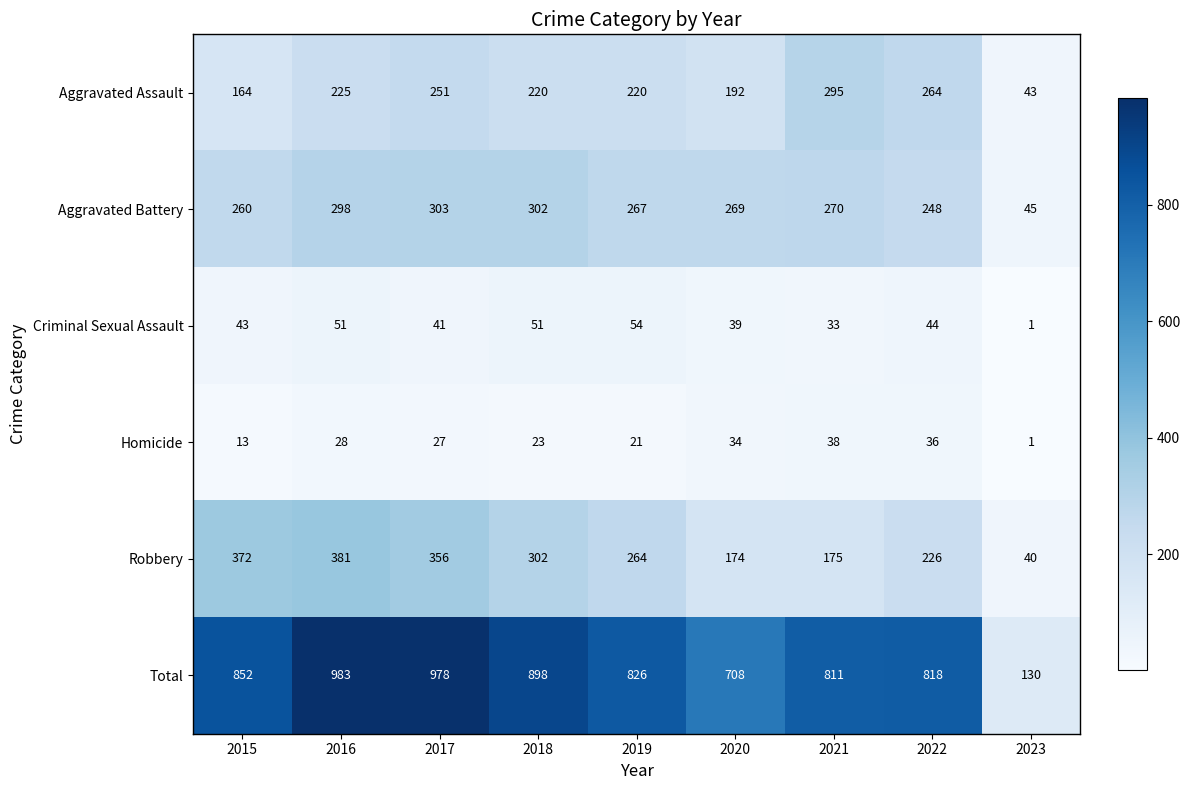

The Total series shows 1173 at 2019. True or false?

False